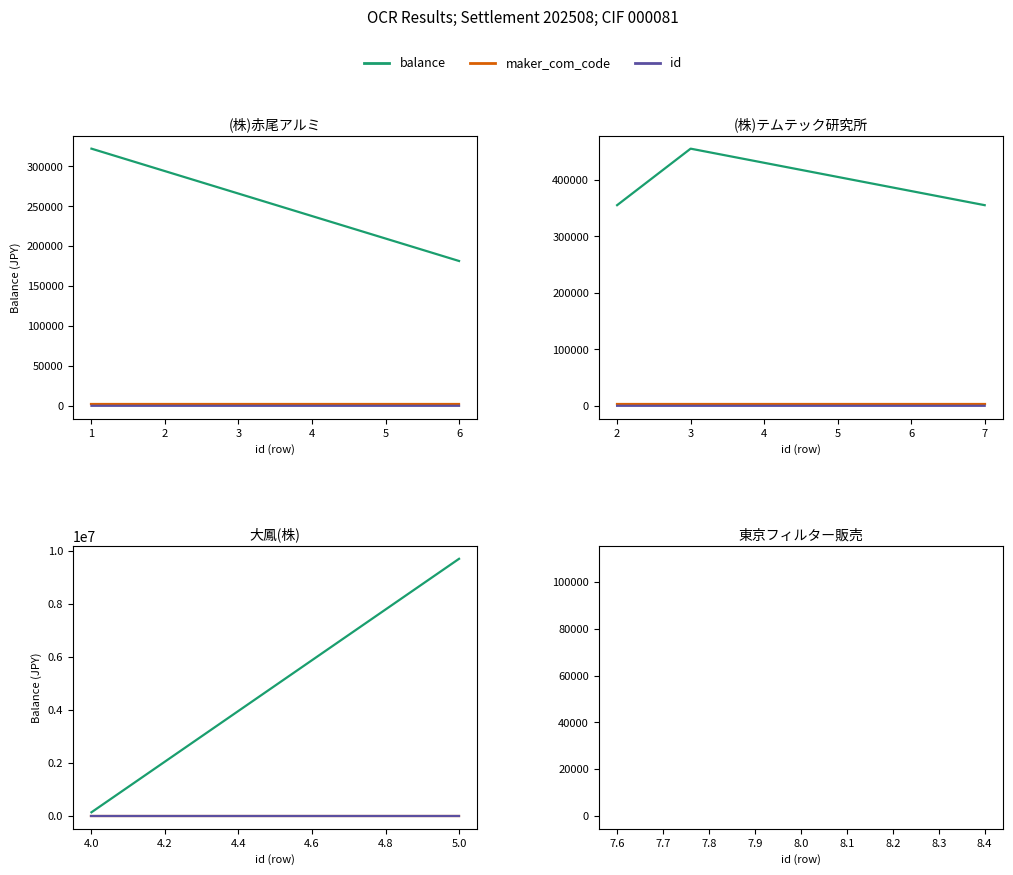

Which series has the largest range (max minus min)?

balance